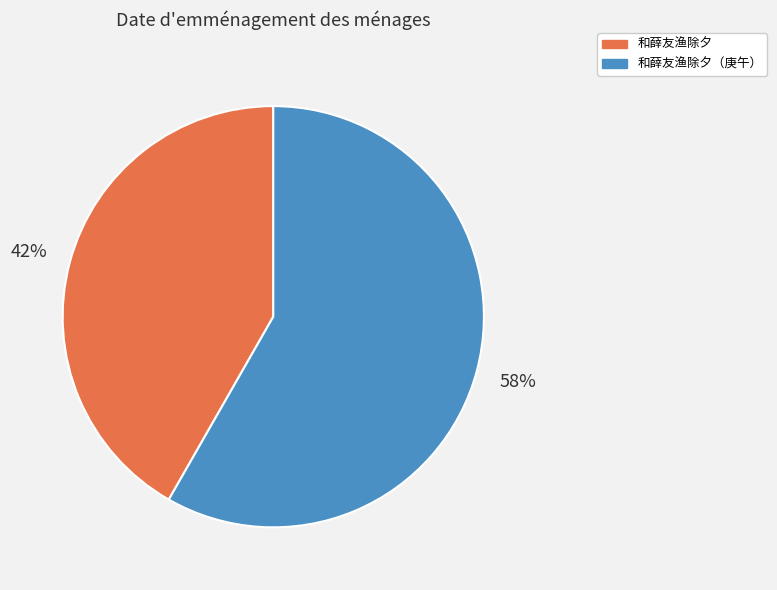

Do 和薛友渔除夕（庚午） and 和薛友渔除夕 together represent more than half of the pie?

Yes